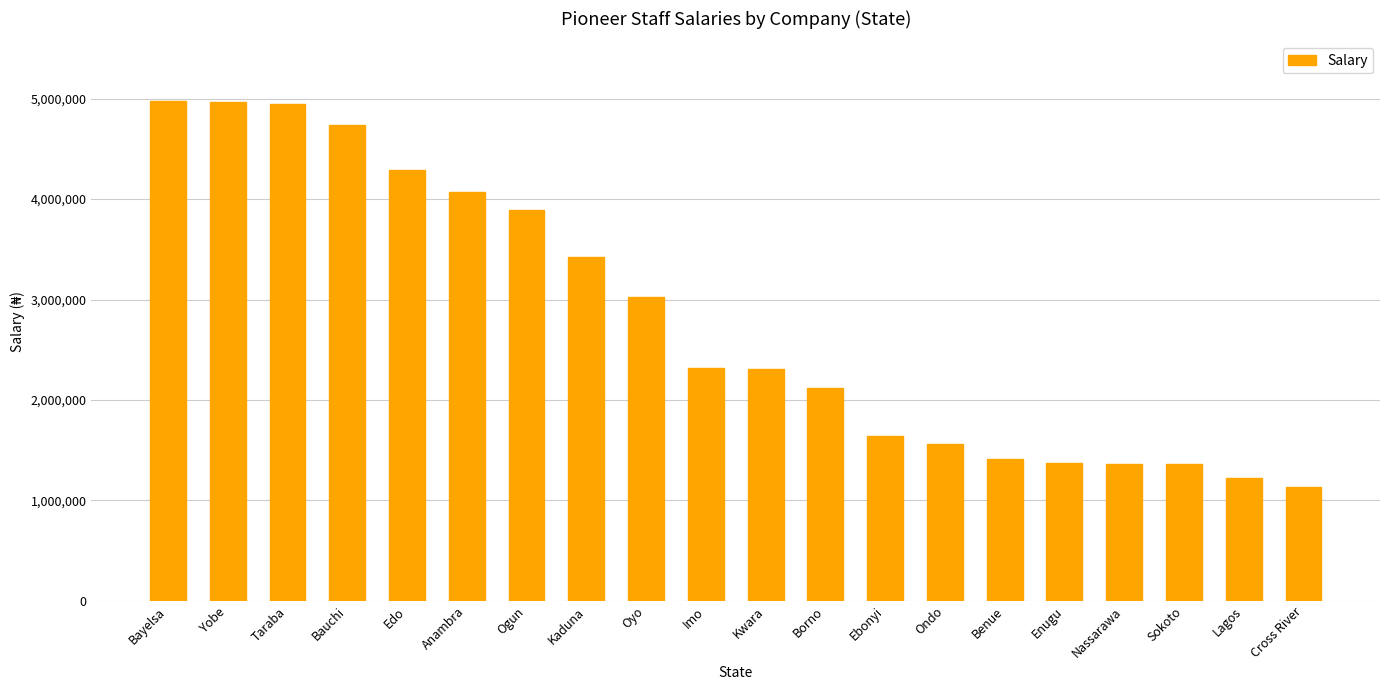

Is it true that the value at Ebonyi is 1643270?

True